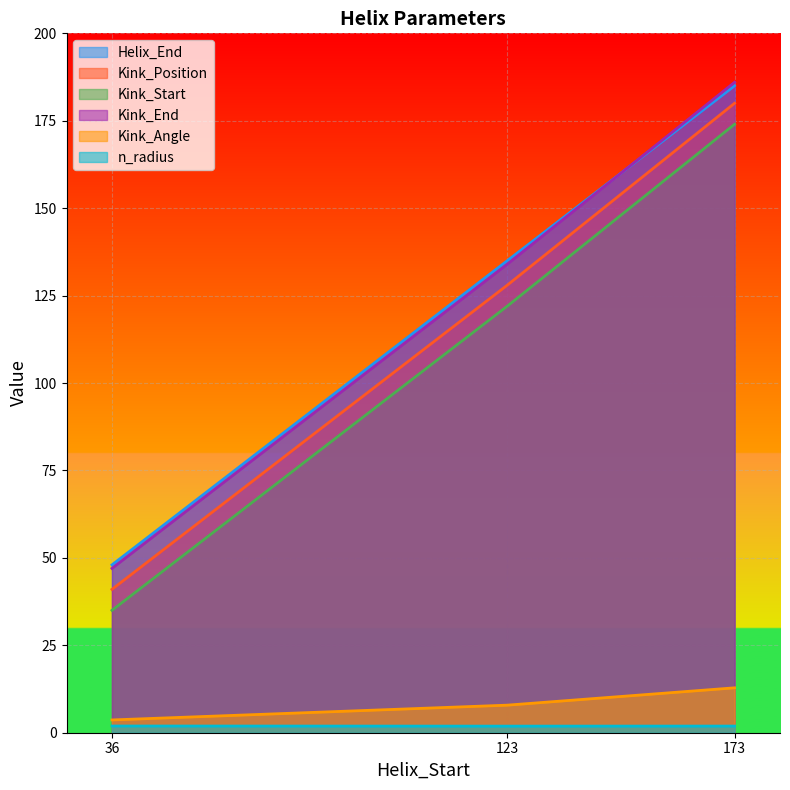

What is the sum of the Kink_Position values at 123 and 36?

169.0